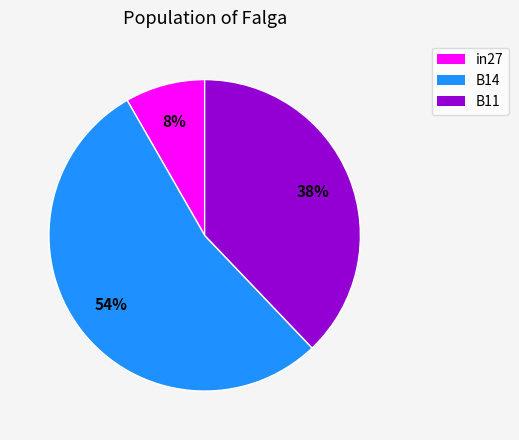

To the nearest percent, what is the average slice percentage?

33%